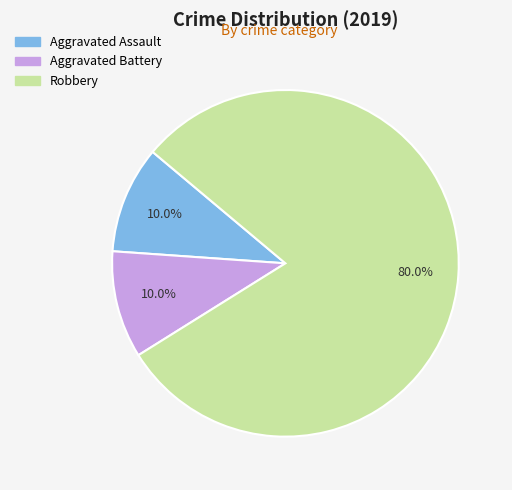

True or false: Robbery accounts for 94% of the total.

False